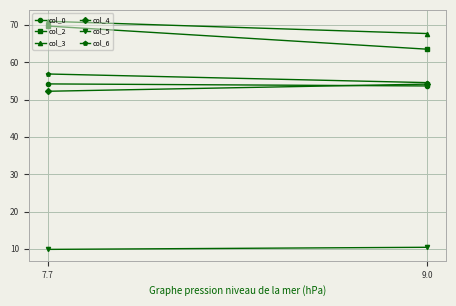

Reading left to right, list all the values displayed in this chart.

col_0: 7.7=54.2	9.0=53.6
col_2: 7.7=69.7	9.0=63.5
col_3: 7.7=70.9	9.0=67.7
col_4: 7.7=52.2	9.0=54.1
col_5: 7.7=9.9	9.0=10.4
col_6: 7.7=56.8	9.0=54.5